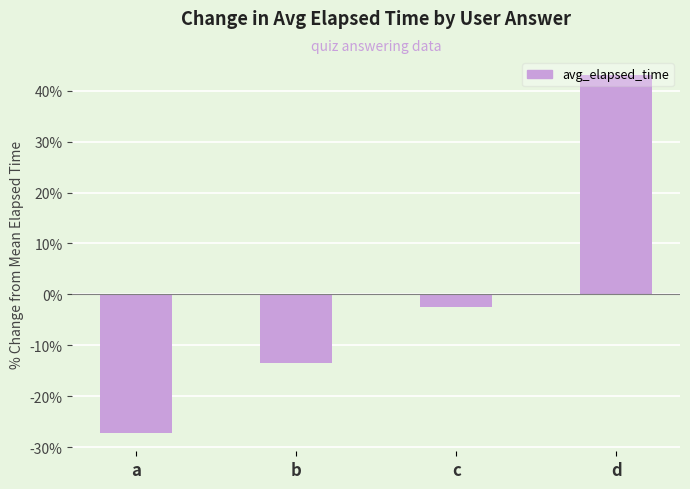

What is the value of the 2nd bar from the left?

-13.4